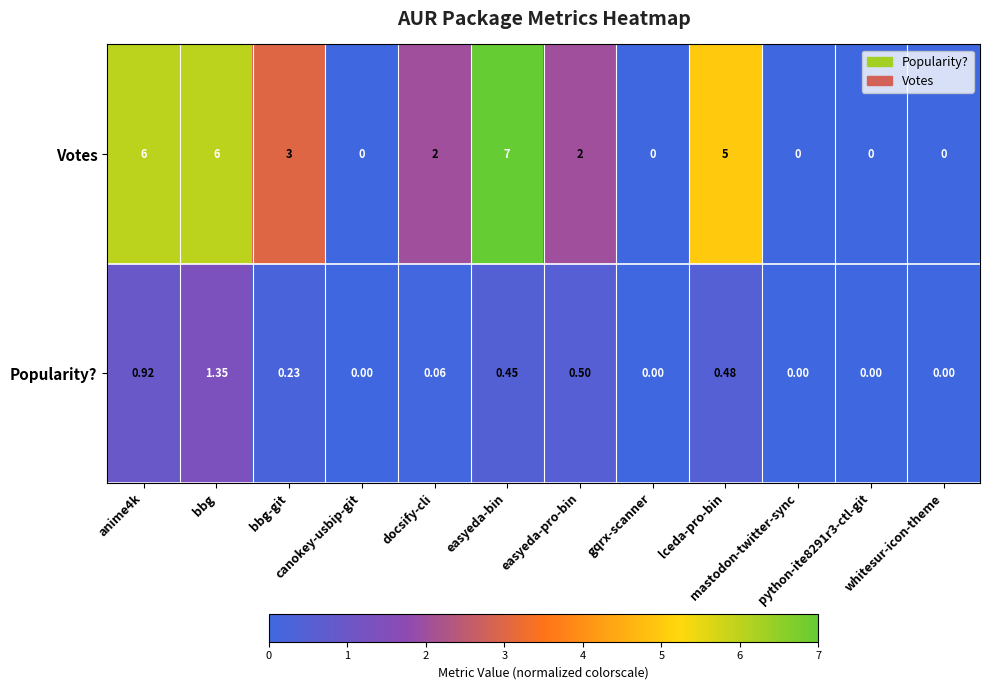

Which series has the widest spread of values?

Votes